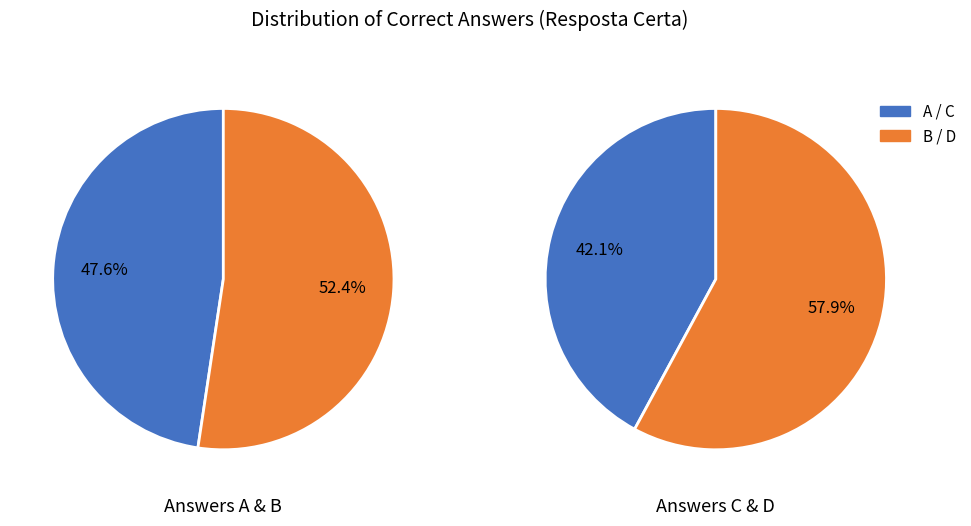

The C slice represents 31% of the pie. True or false?

False